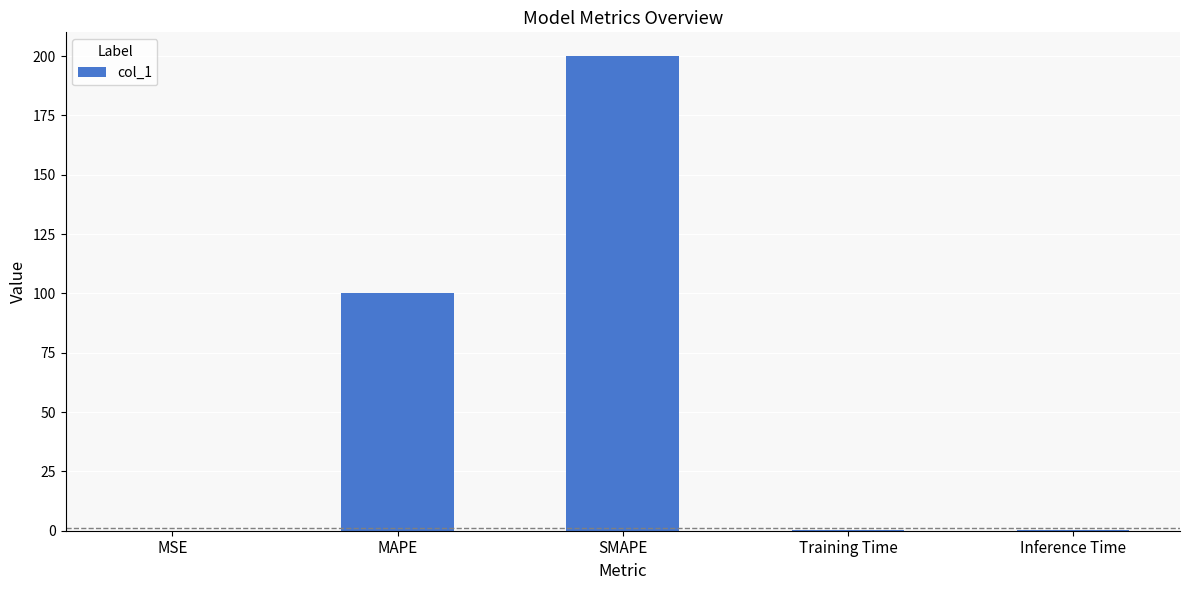

The chart shows a value of 108.1 at SMAPE. True or false?

False